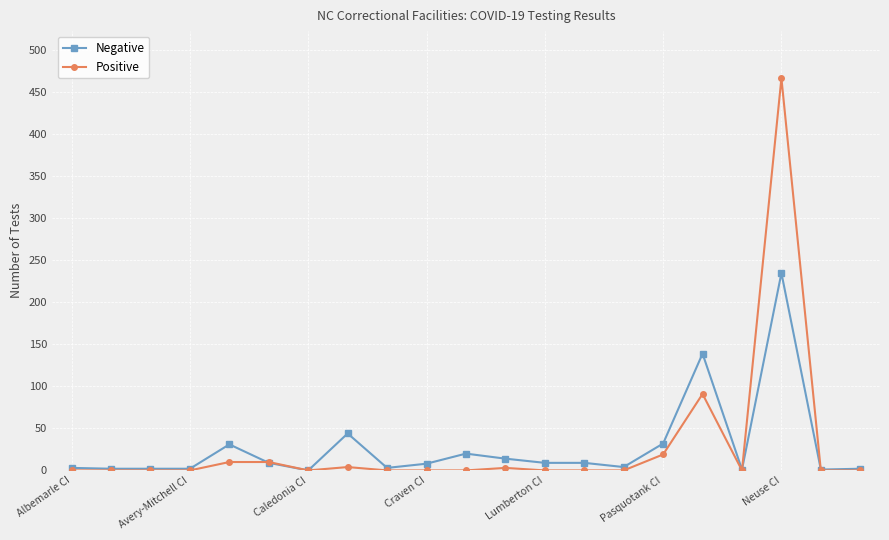

Which series has the widest spread of values?

Positive